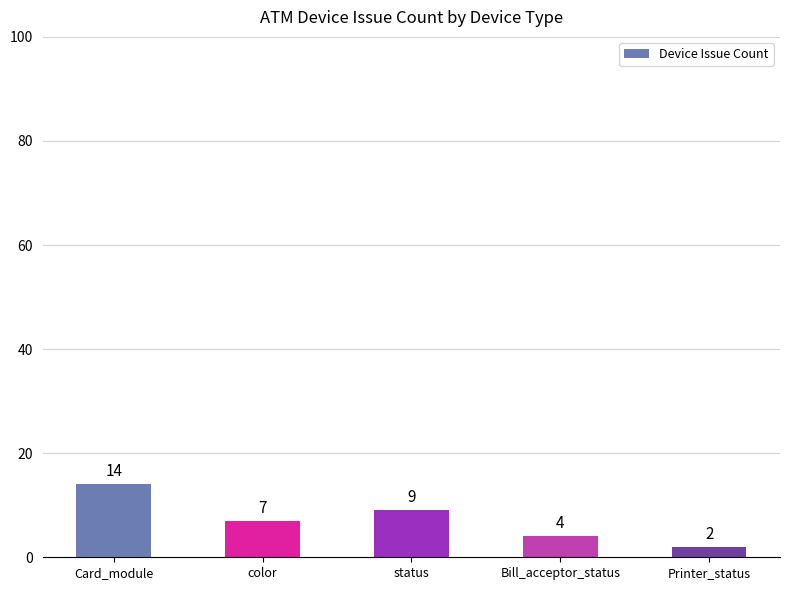

What is the change in value from Card_module to status?

-5